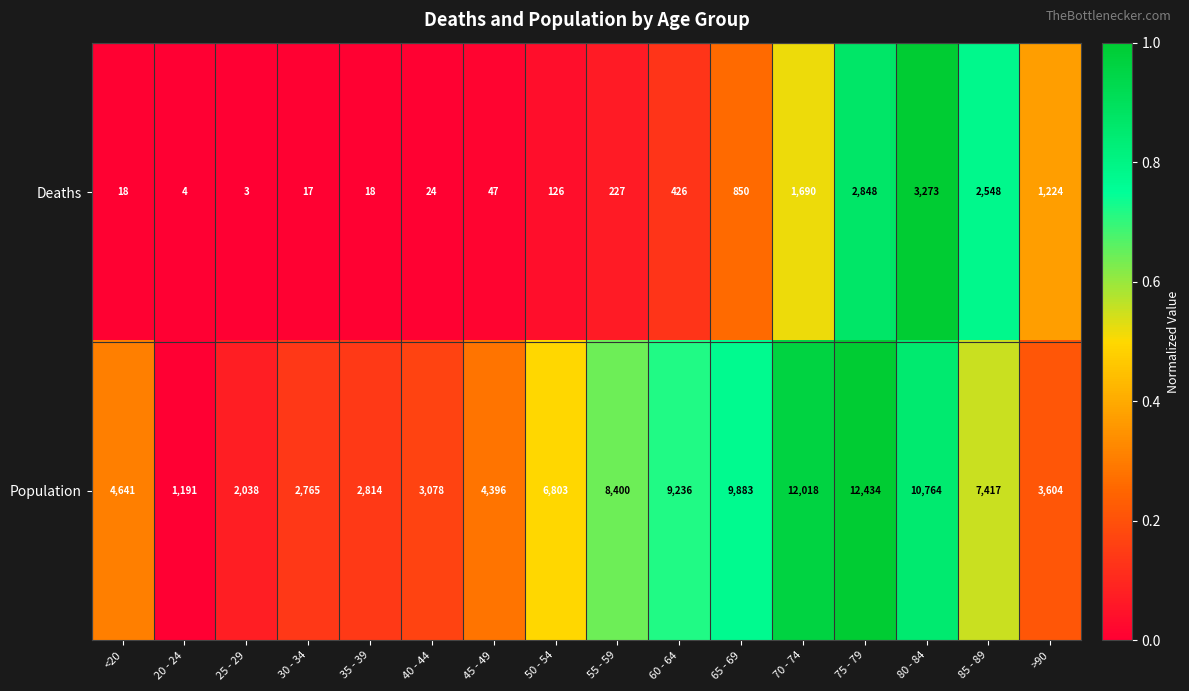

What is the average value of the Deaths series?

834